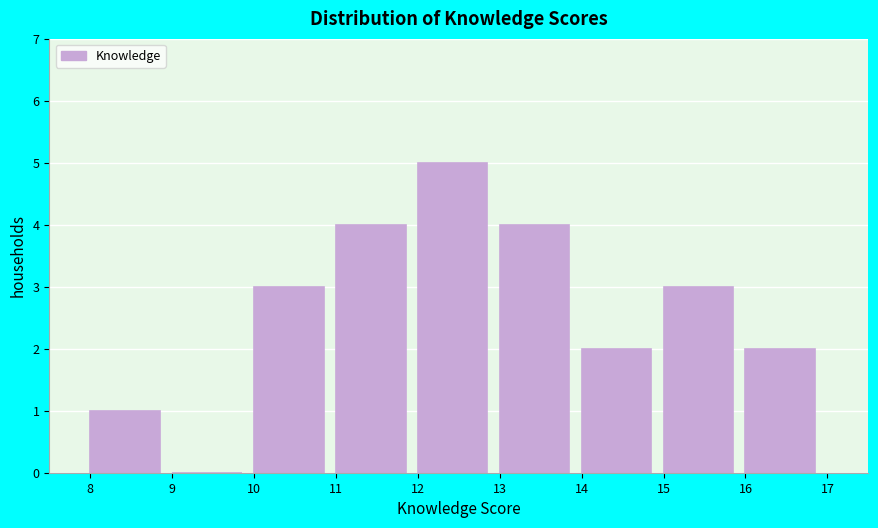

What is the height of the bar covering 8 to 9 on the x-axis? The values are not printed on the chart, so give them approximately, as read against the axis.

1